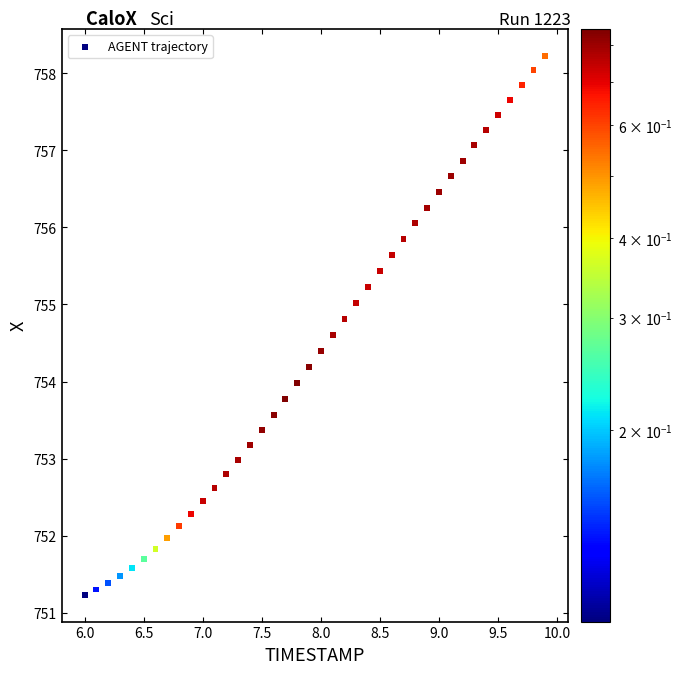

What is the range of Y values (max minus min)?

7.0